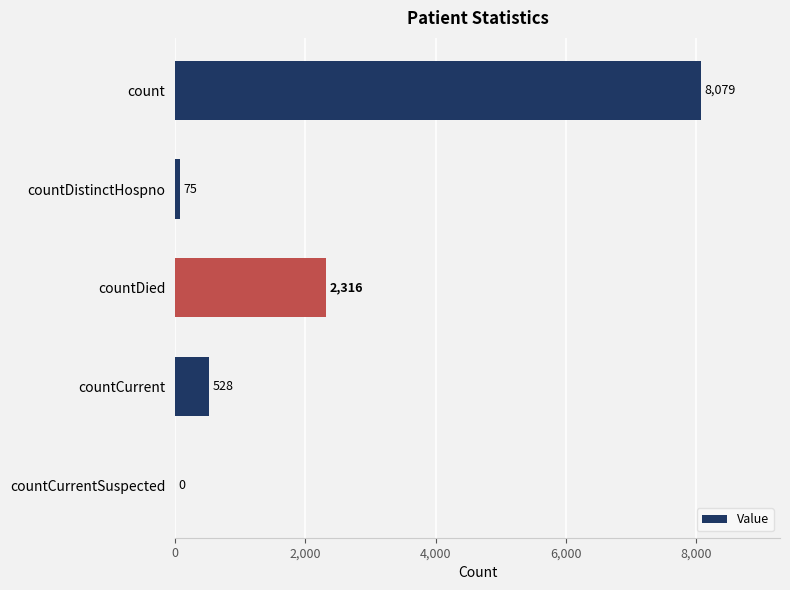

True or false: the data shows 3159 at countDied.

False